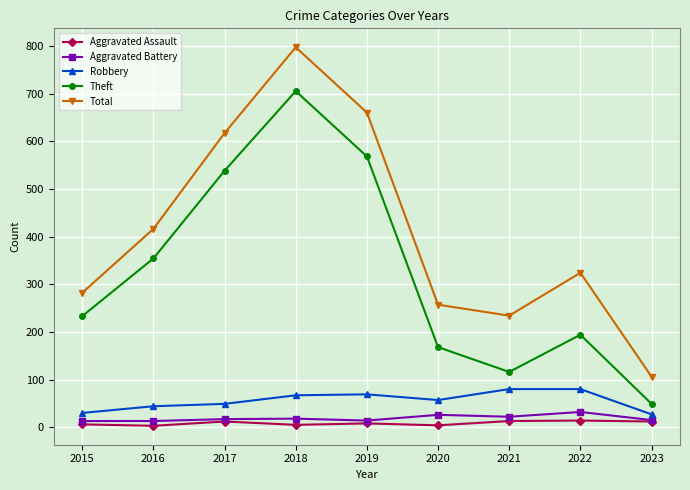

True or false: Aggravated Battery and Total cross at least once.

False